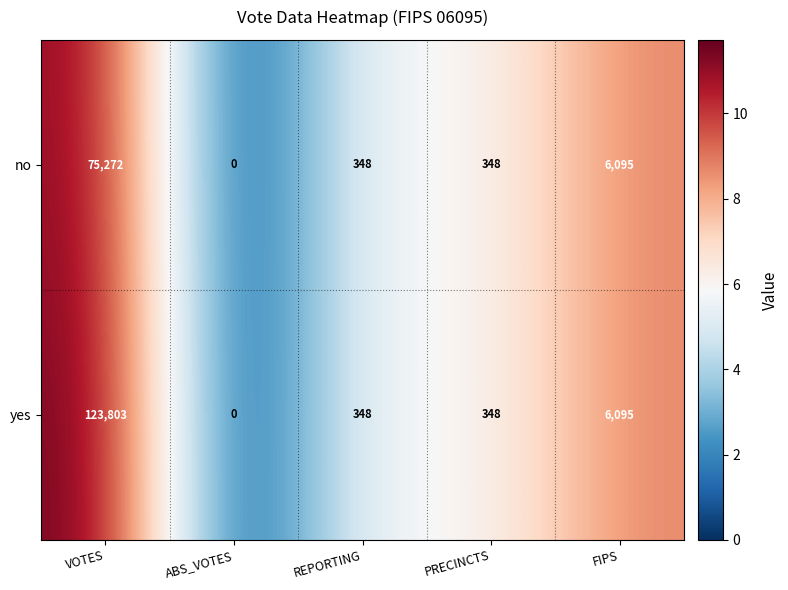

How many distinct data groups are displayed?

2